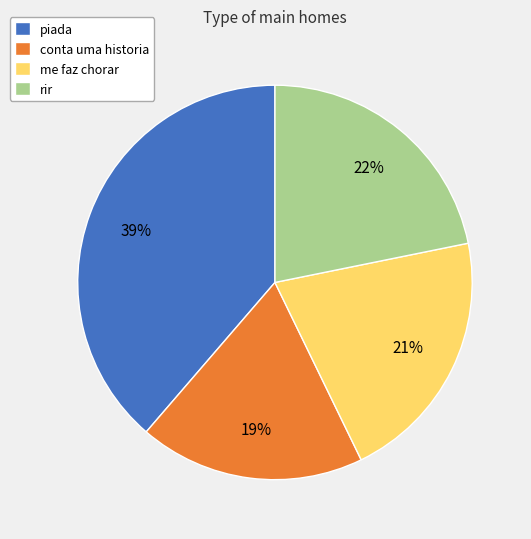

Does any single category account for the majority?

No